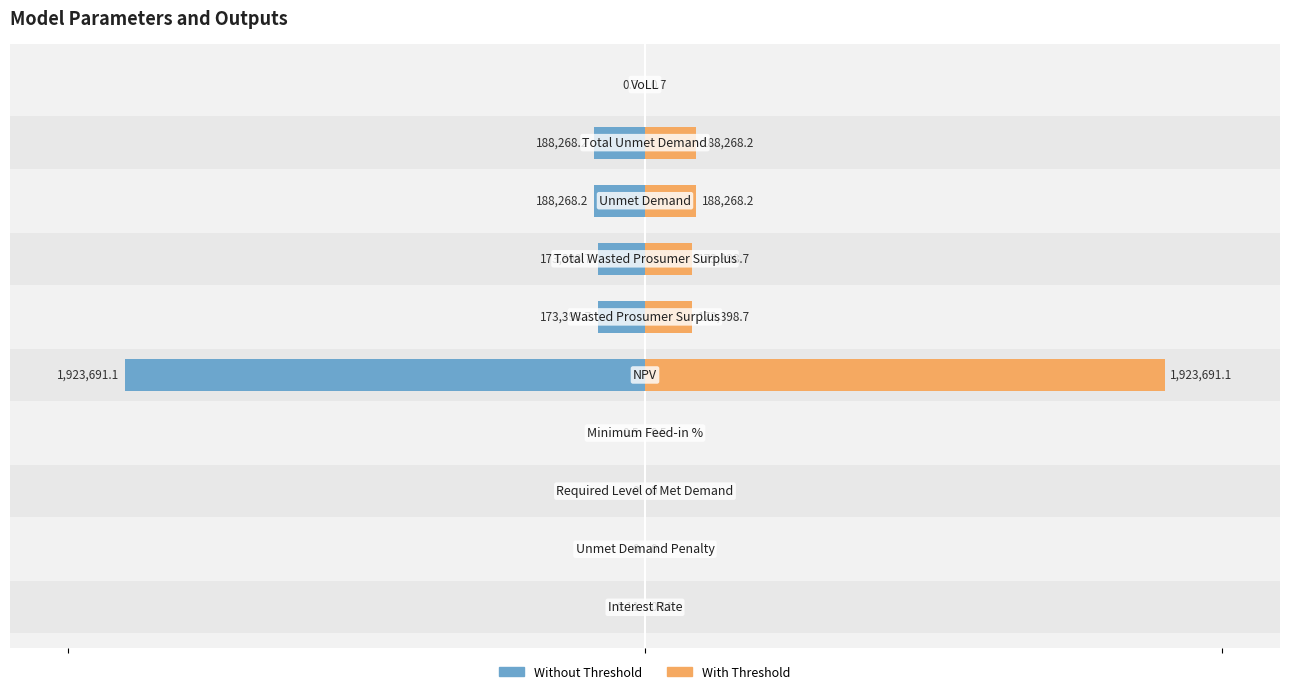

How many values in the Value (left) series are below 4?

5